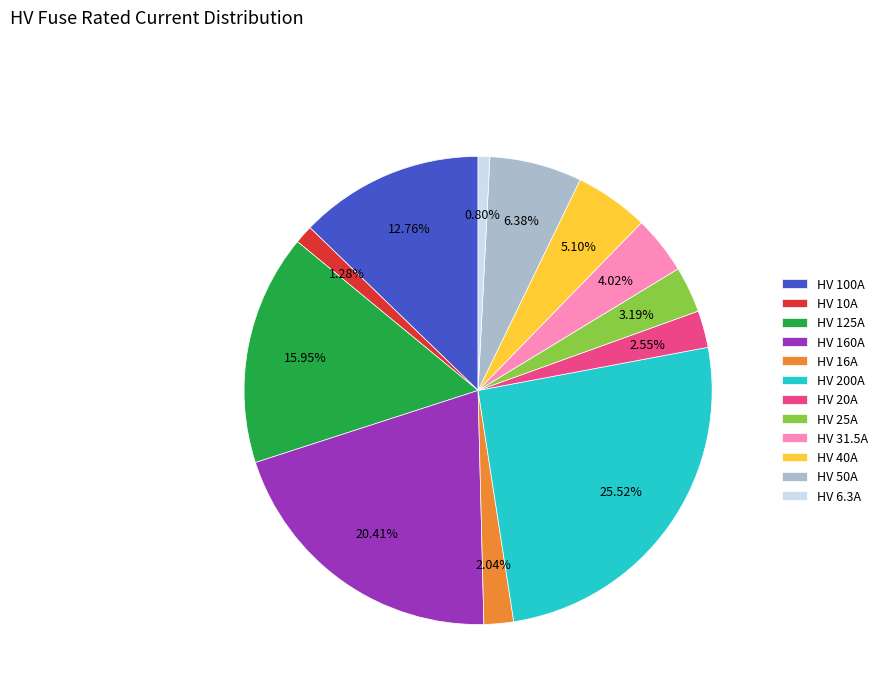

Which category has the biggest portion of the pie?

HV 200A